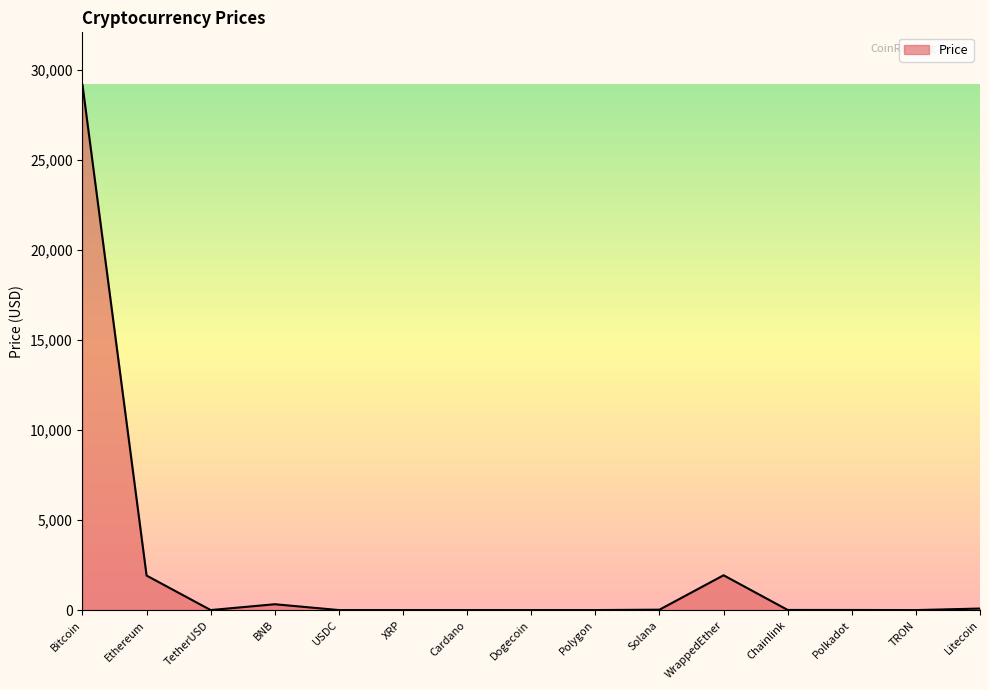

What is the difference between the maximum and second lowest values?

29149.9